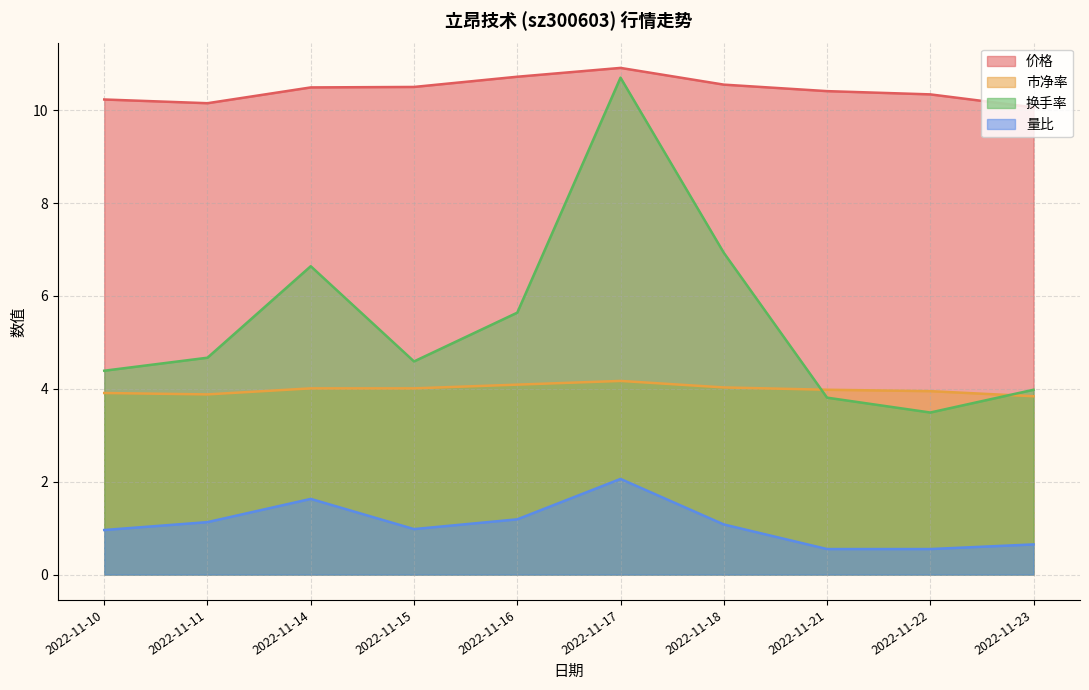

What is the minimum value for 换手率?

3.5